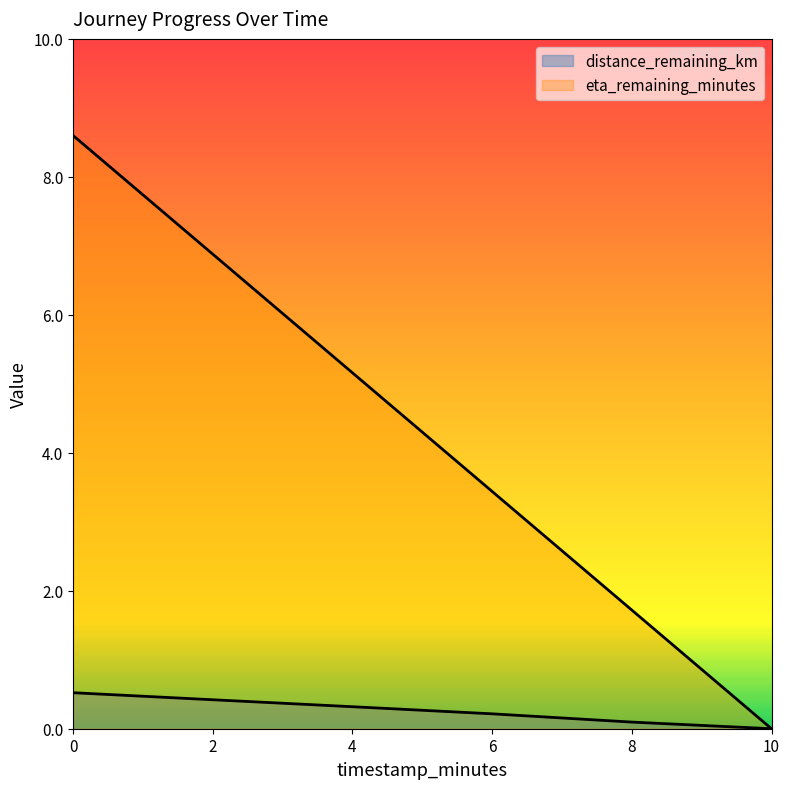

What position from the left is 2.0?

2